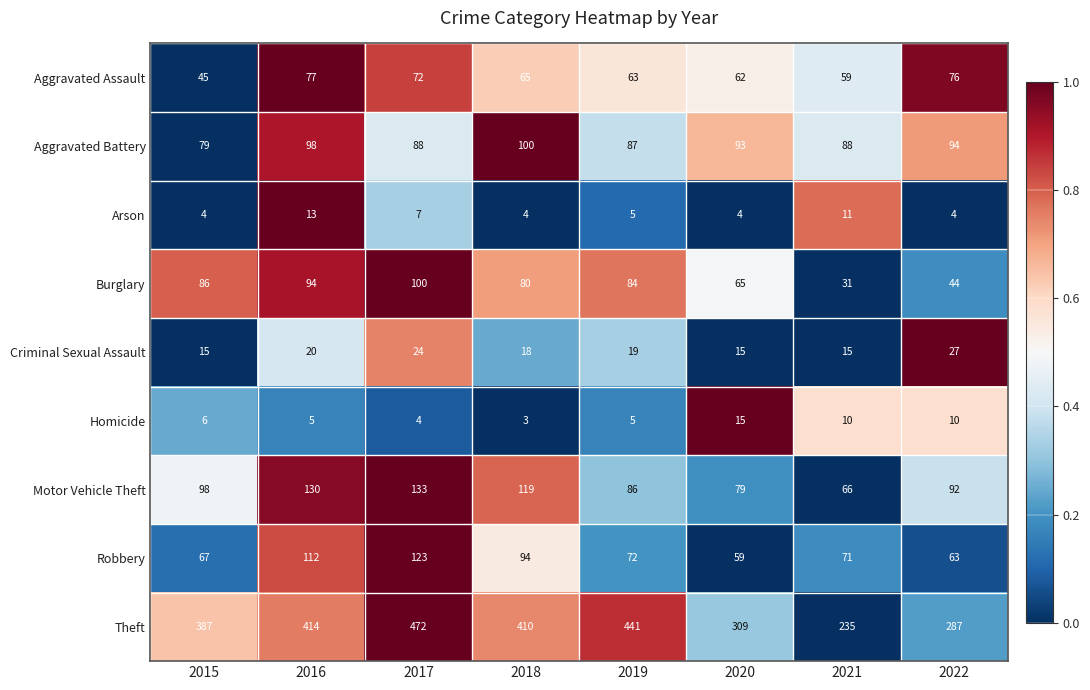

Which label corresponds to the largest value in the chart?

2017